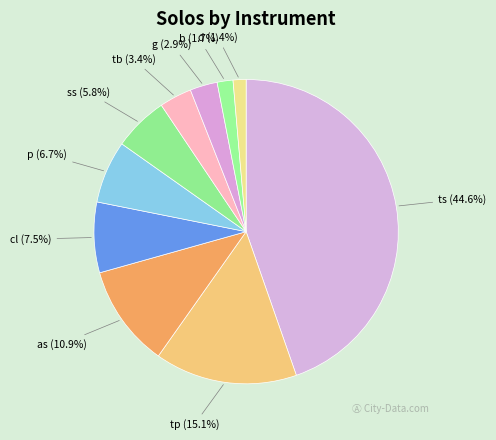

To the nearest percent, what portion does d represent?

1%